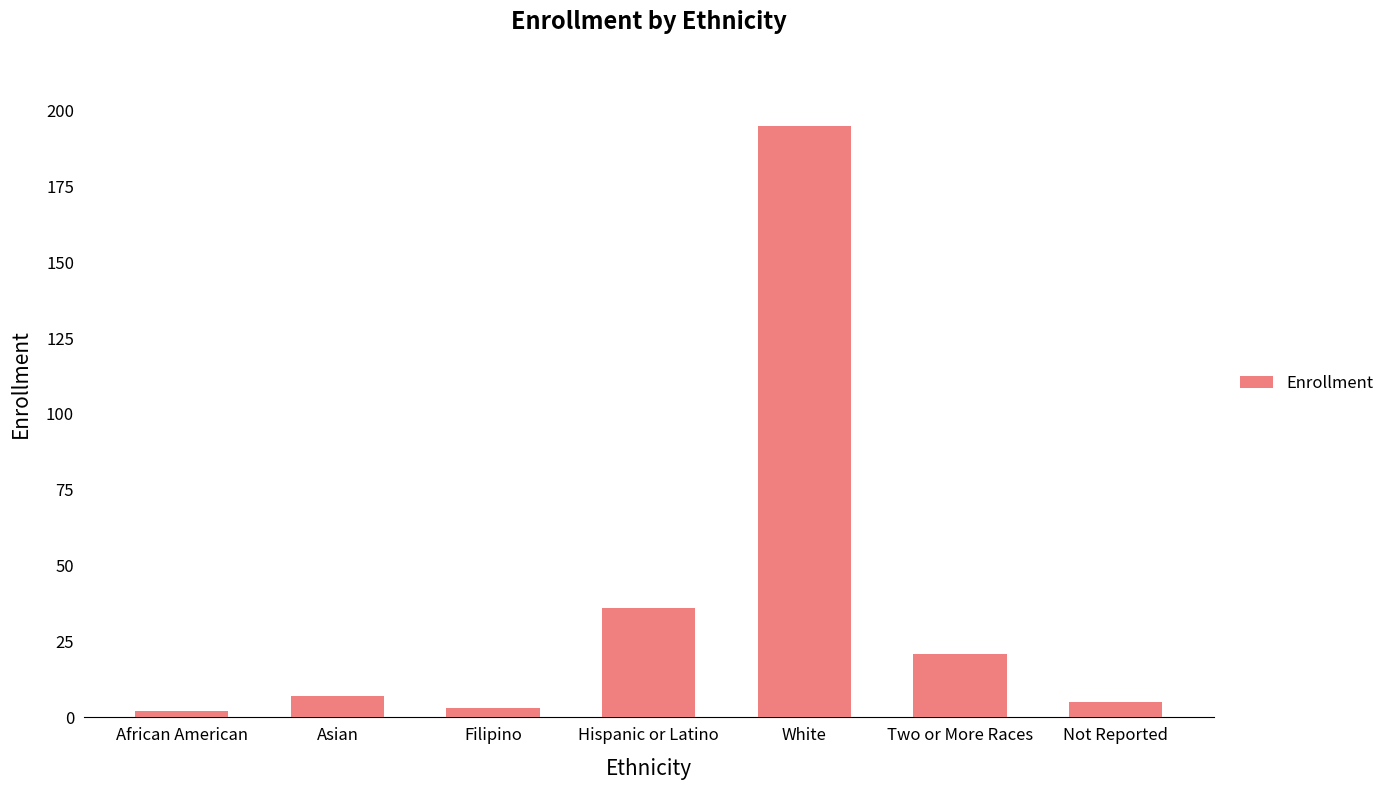

Which label corresponds to the largest value in the chart?

White